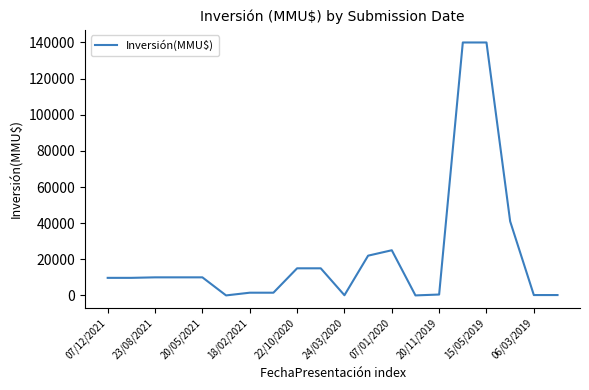

What is the greatest value displayed?

140000